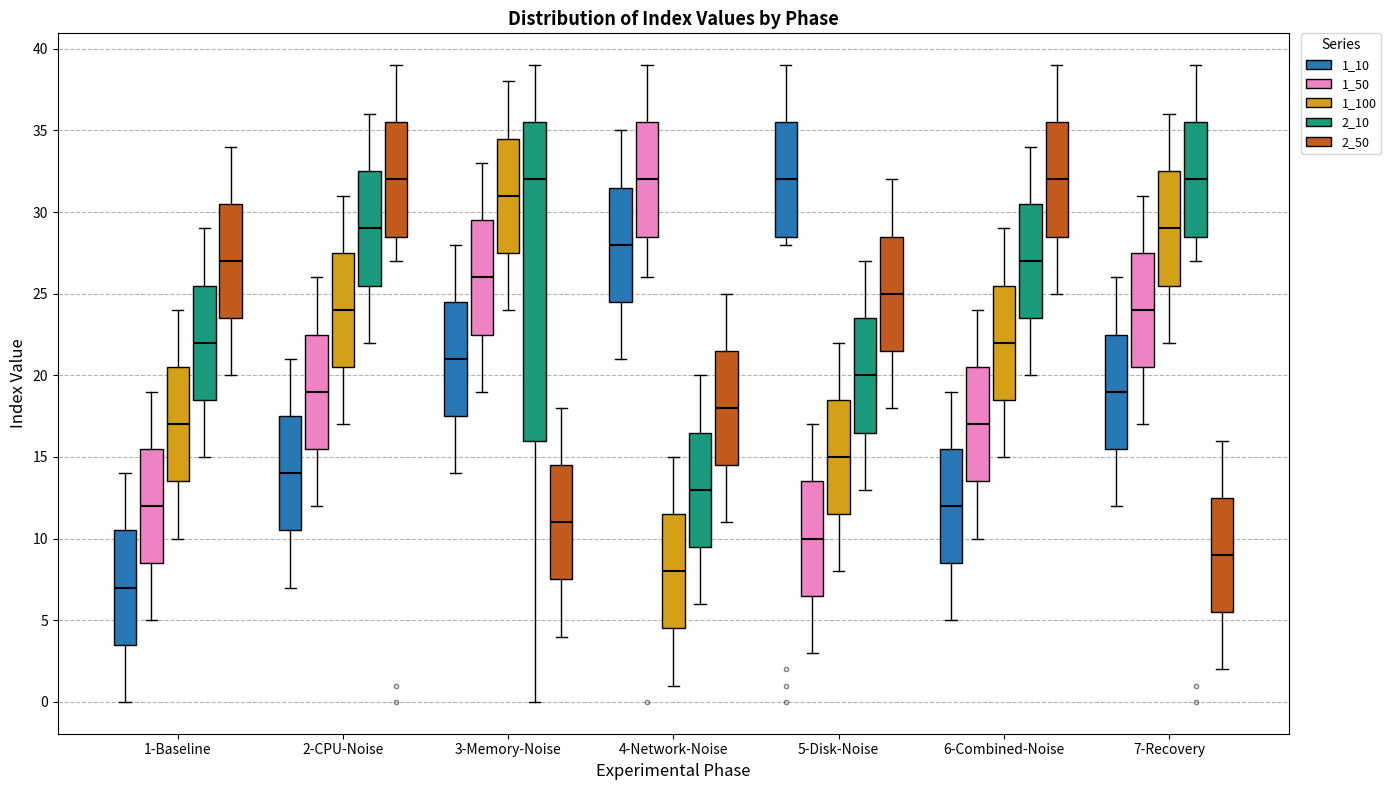

Where does the lower whisker of the box for 4-Network-Noise (1_100) end on the y-axis? The values are not printed on the chart, so give them approximately, as read against the axis.

1.0